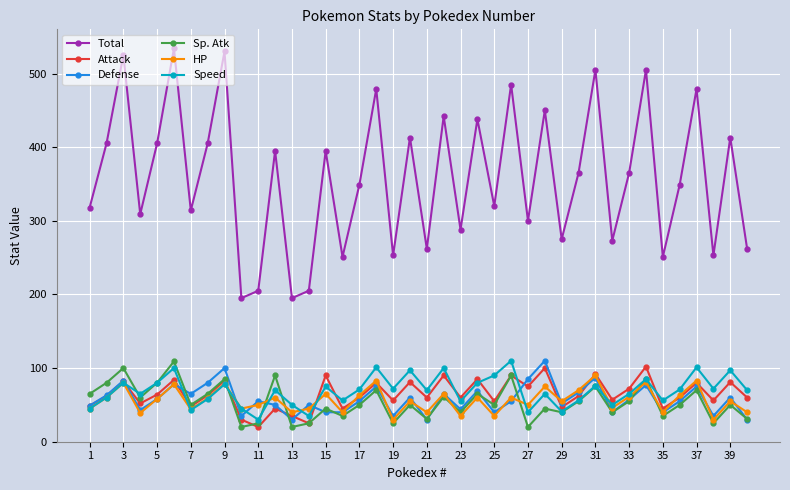

What is the value of the HP point at the 21st from the left?

40